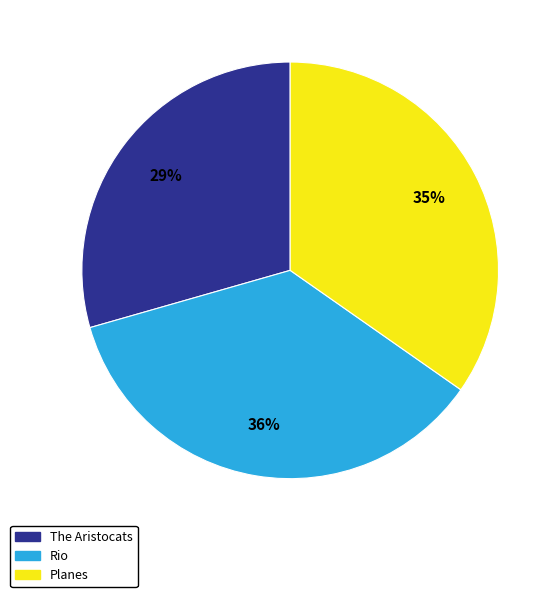

Count the number of slices in the pie.

3